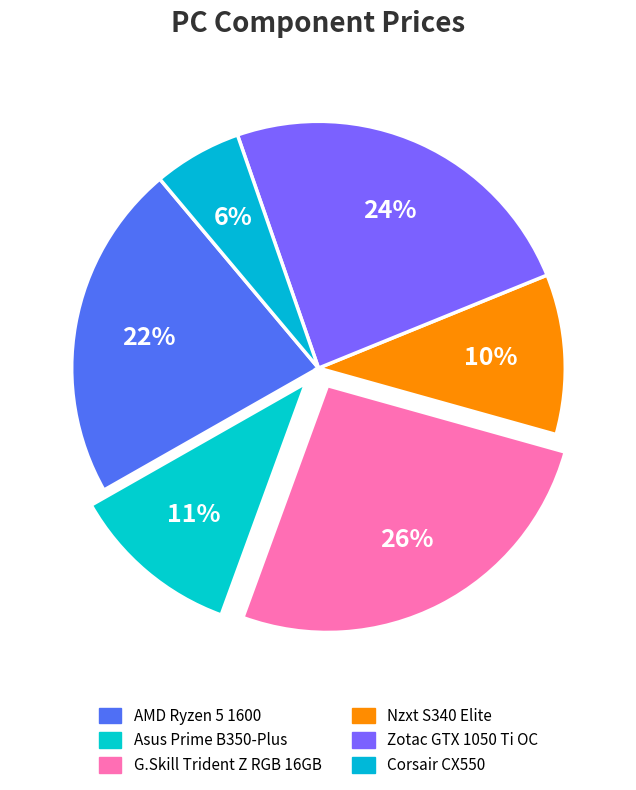

How many slices are in this pie chart?

6